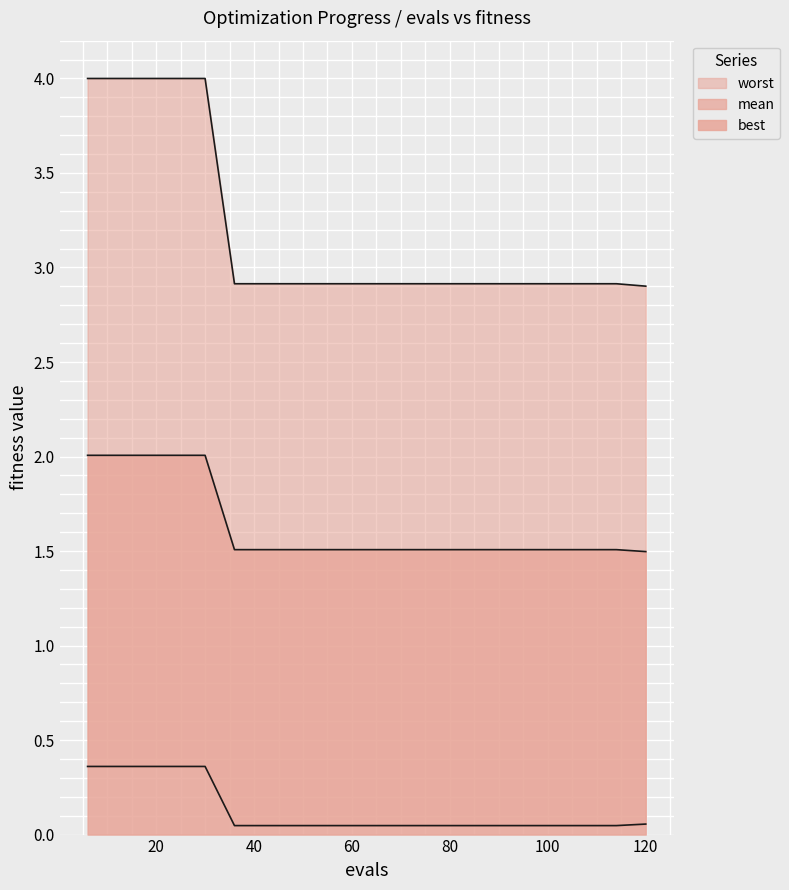

Reading left to right, list all the values displayed in this chart.

mean: 2.0	2.0	2.0	2.0	2.0	1.5	1.5	1.5	1.5	1.5	1.5	1.5	1.5	1.5	1.5	1.5	1.5	1.5	1.5	1.5
best: 0.4	0.4	0.4	0.4	0.4	0.0	0.0	0.0	0.0	0.0	0.0	0.0	0.0	0.0	0.0	0.0	0.0	0.0	0.0	0.1
worst: 4.0	4.0	4.0	4.0	4.0	2.9	2.9	2.9	2.9	2.9	2.9	2.9	2.9	2.9	2.9	2.9	2.9	2.9	2.9	2.9